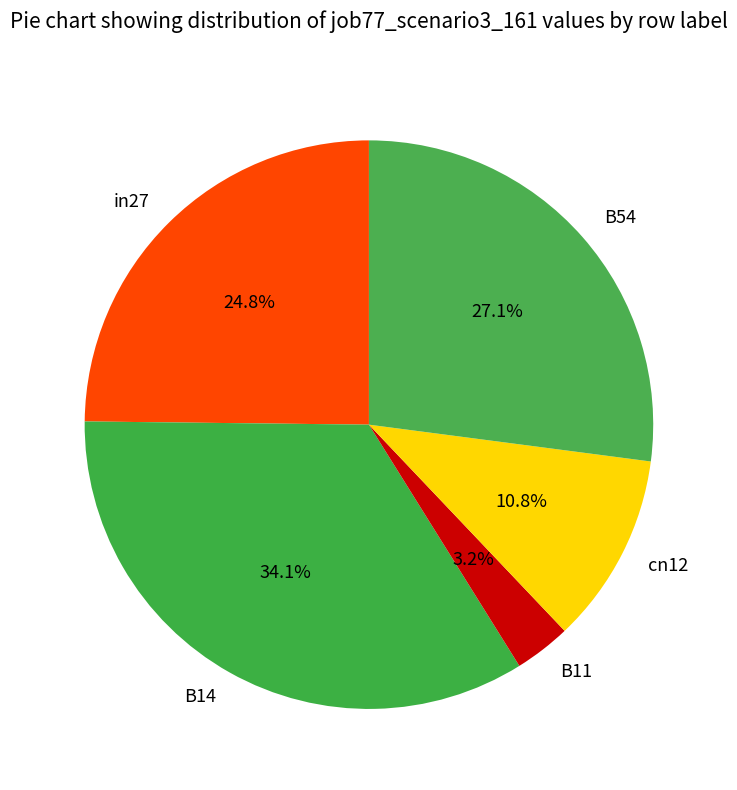

How much of the chart is everything except in27?

75.2%